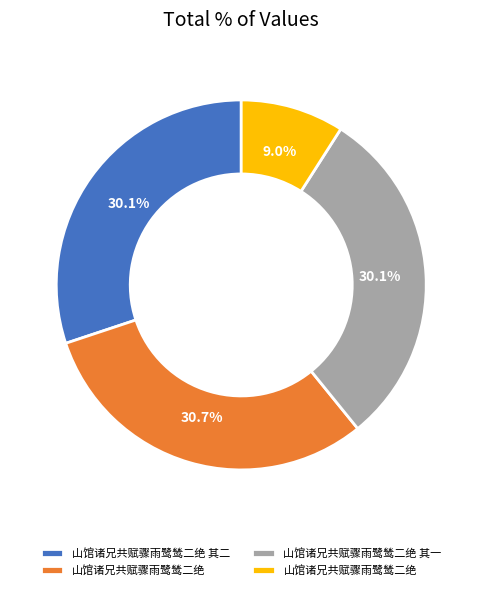

Does any single category account for the majority?

No